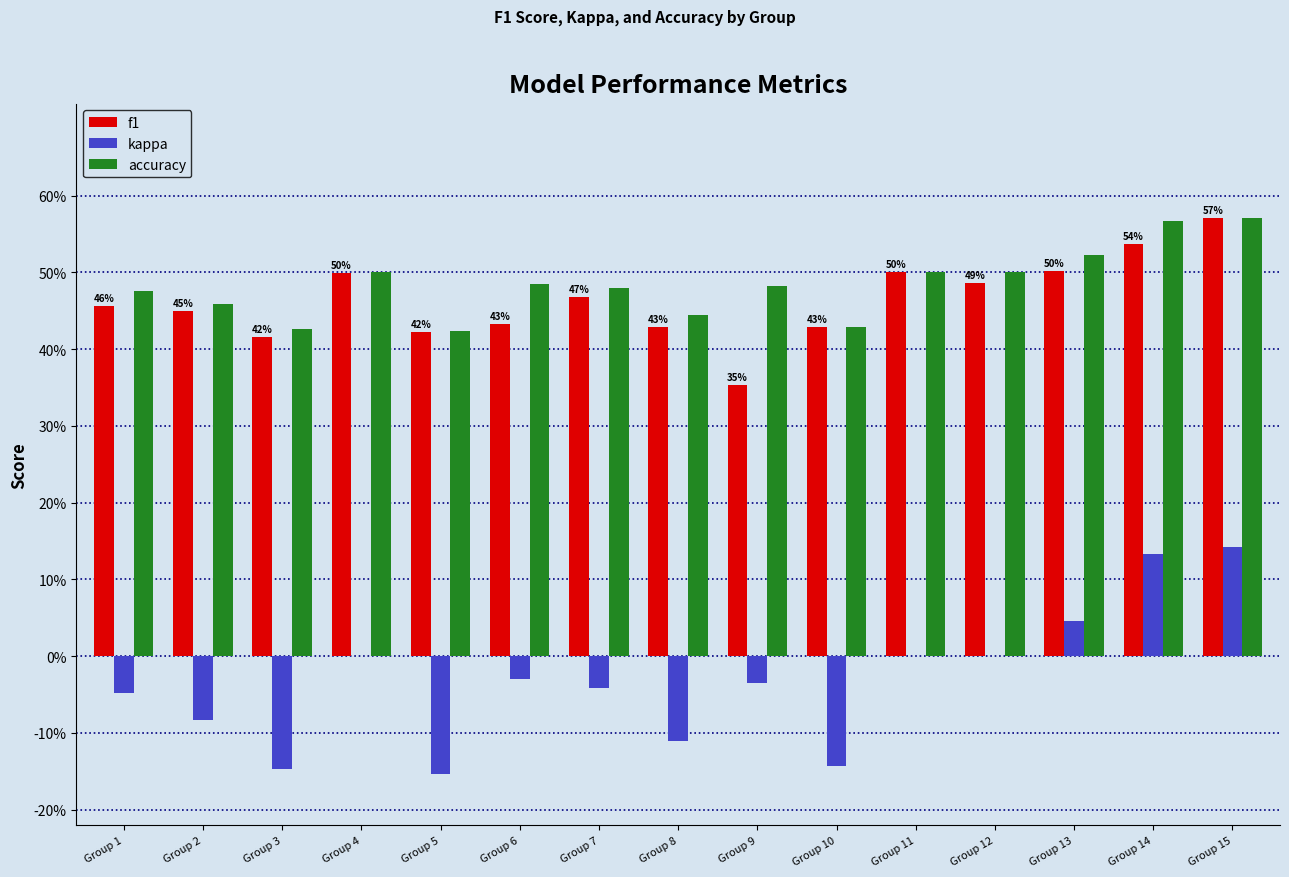

Are the bars grouped side by side (vs. stacked)?

Yes